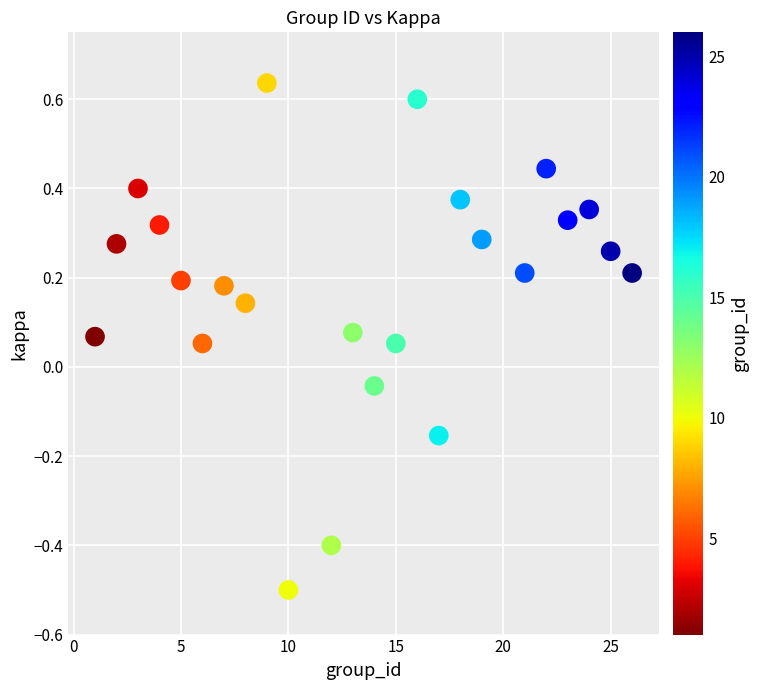

What is the range of X values (max minus min)?

25.0